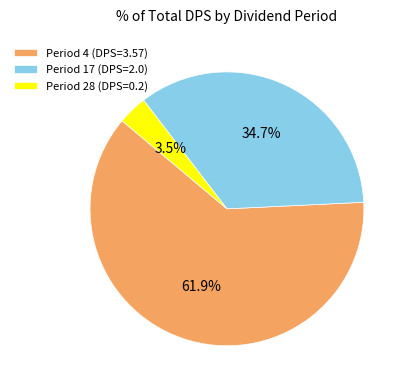

How much of the chart is everything except Period 28 (DPS=0.2)?

96.5%